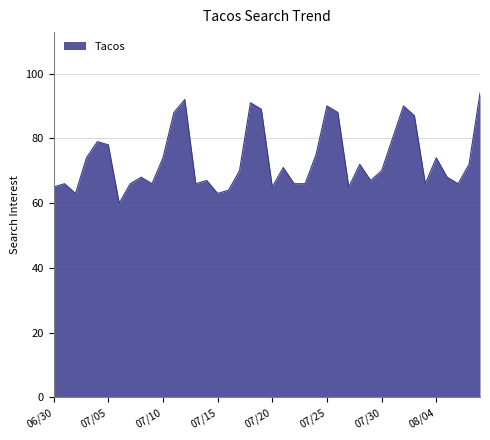

What is the greatest value displayed?

94